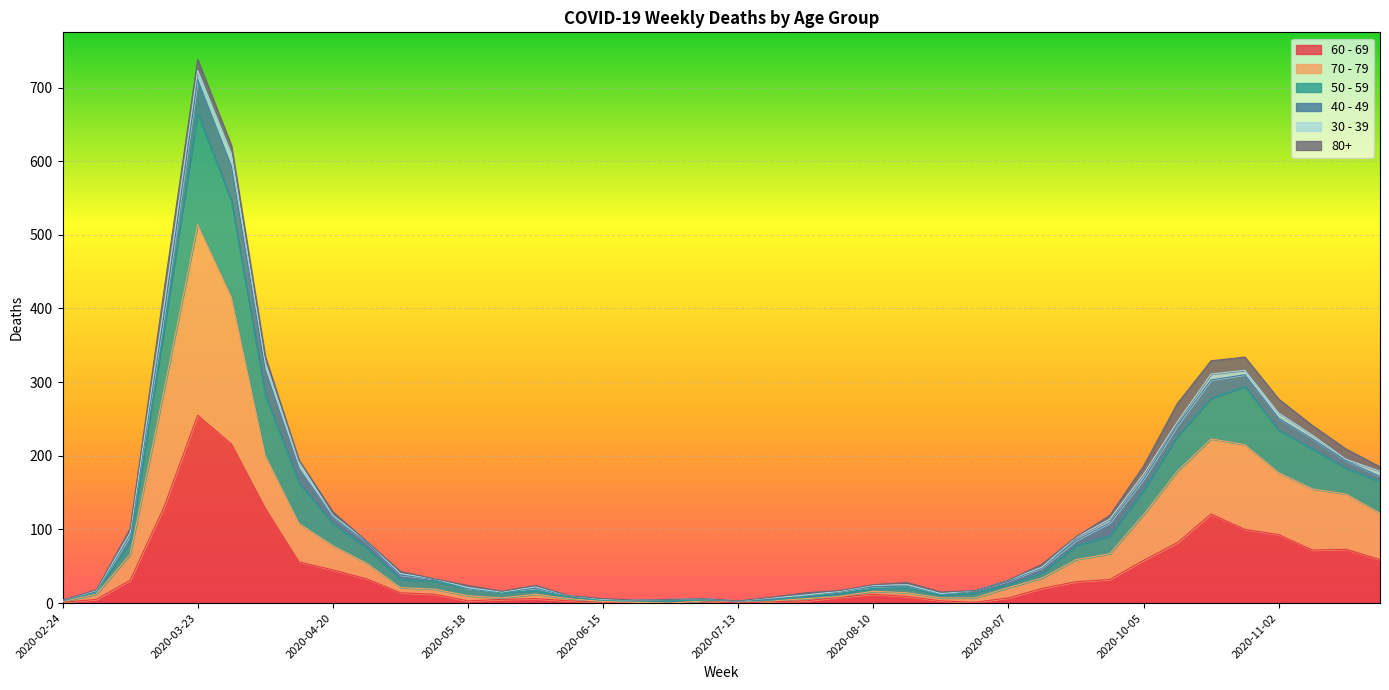

At which category is the sum across all series the highest?

2020-03-23